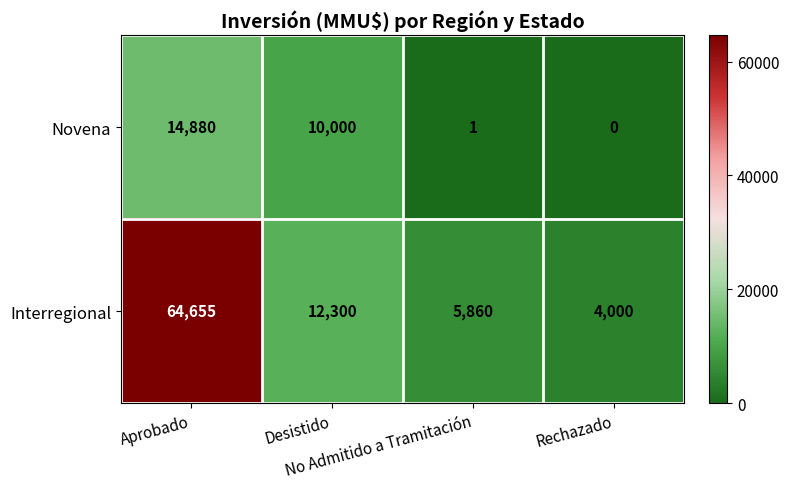

What is the minimum value for Interregional?

4000